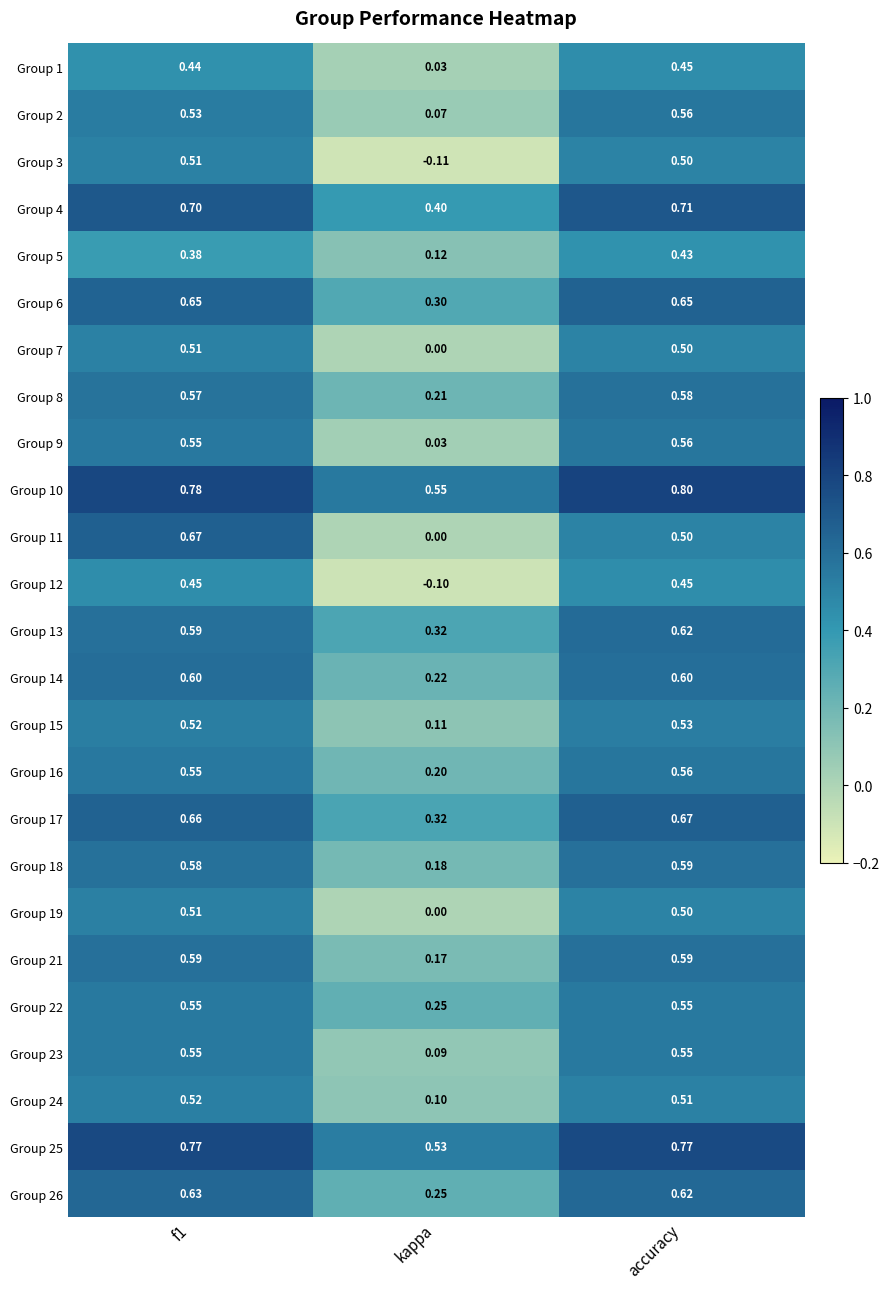

What is the greatest value displayed?

0.8